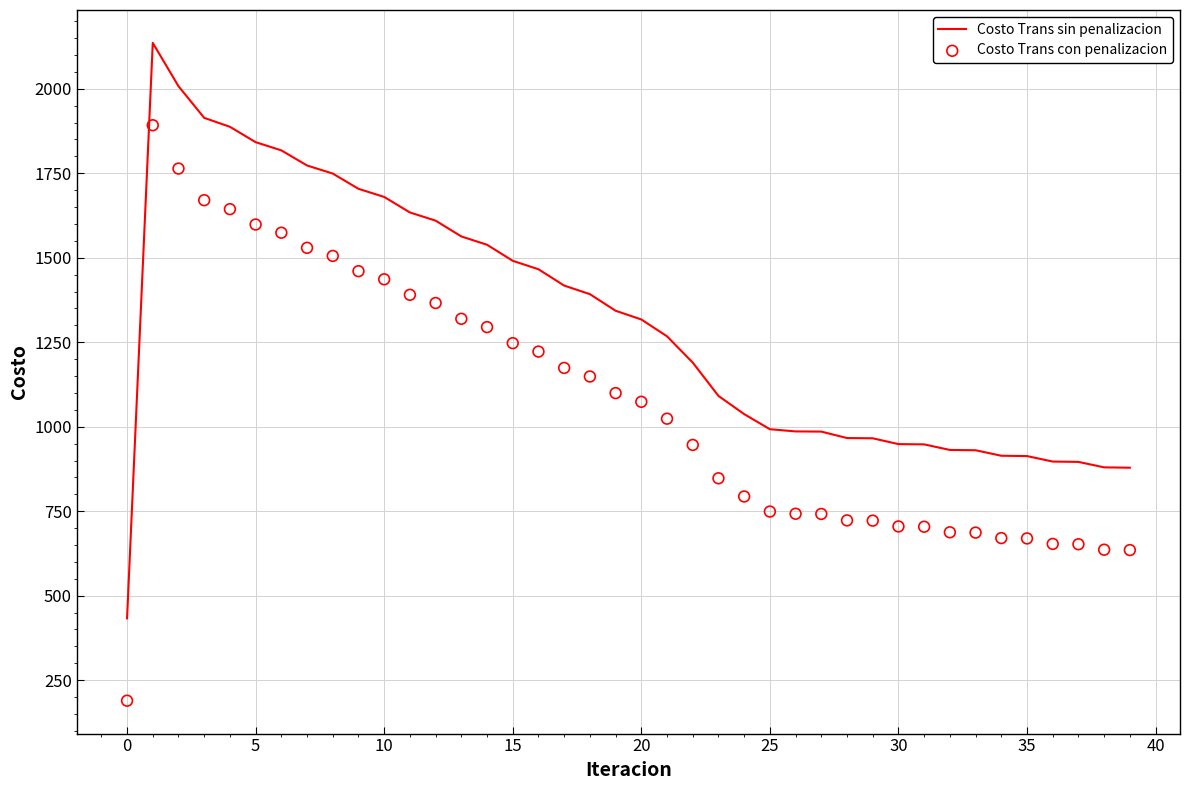

Is the value of Costo Trans con penalizacion at 30 greater than the value of Costo Trans sin penalizacion at 20?

No